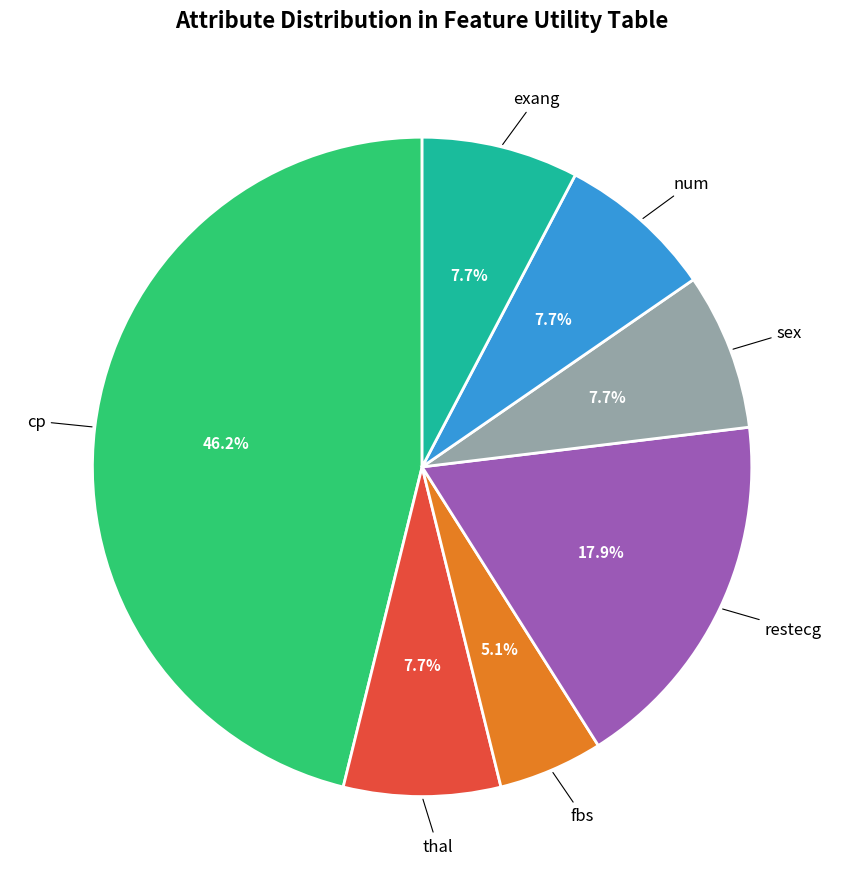

Does any single category account for the majority?

No